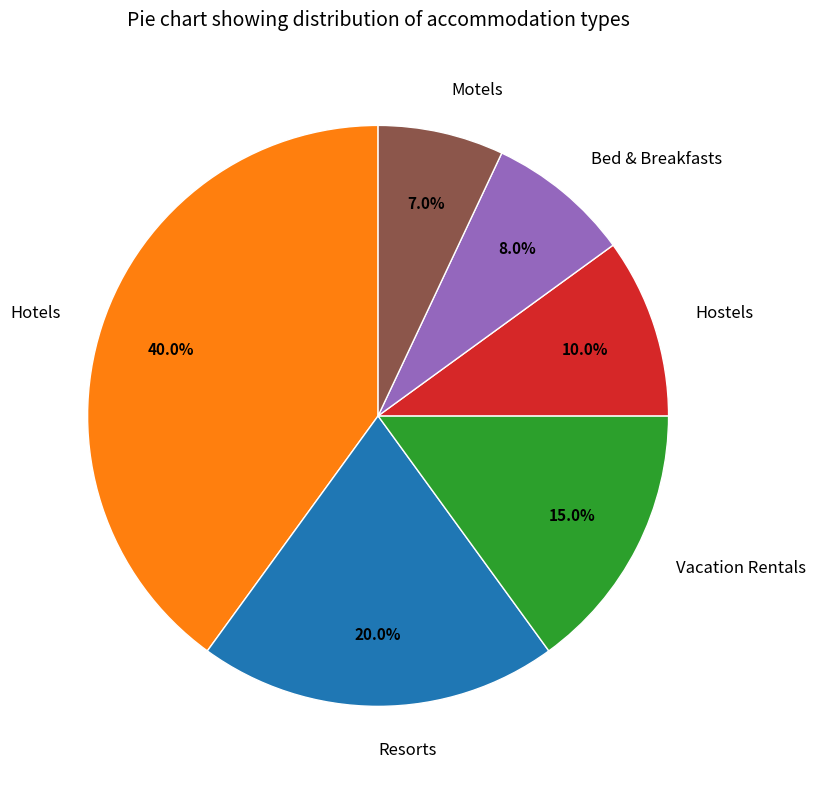

Is there a majority slice in this chart?

No